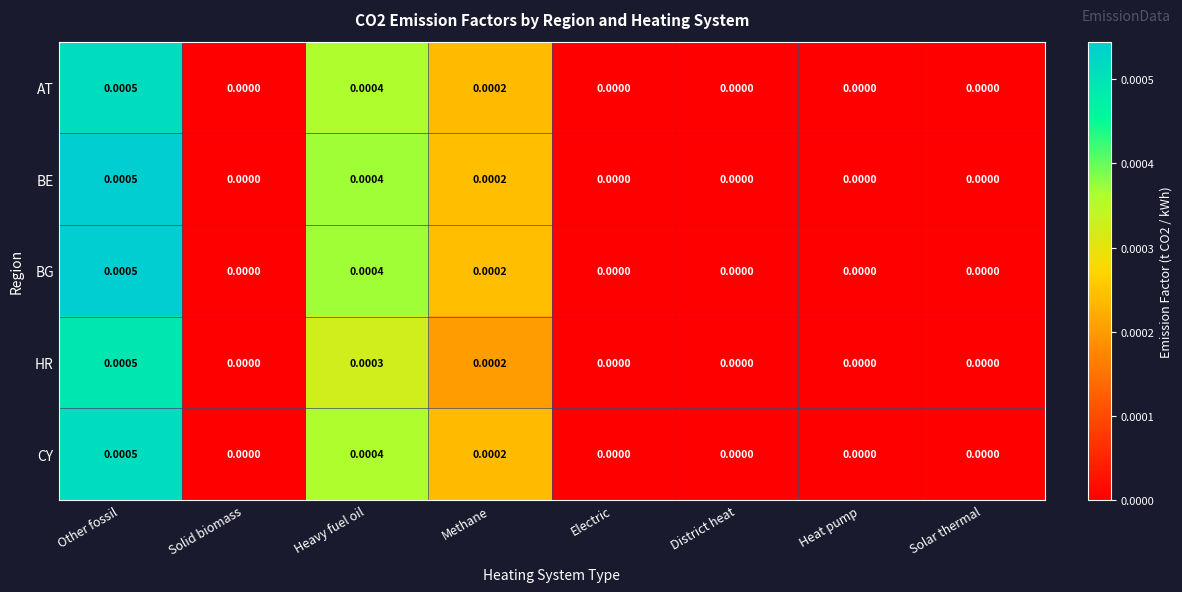

Which category has the highest value across all series?

Other fossil